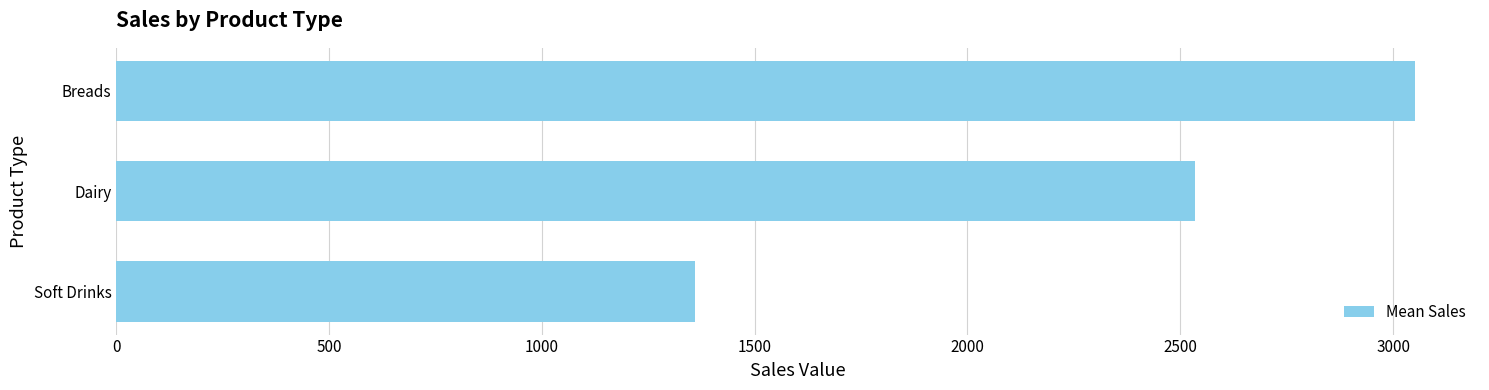

Does the chart contain any negative values?

No